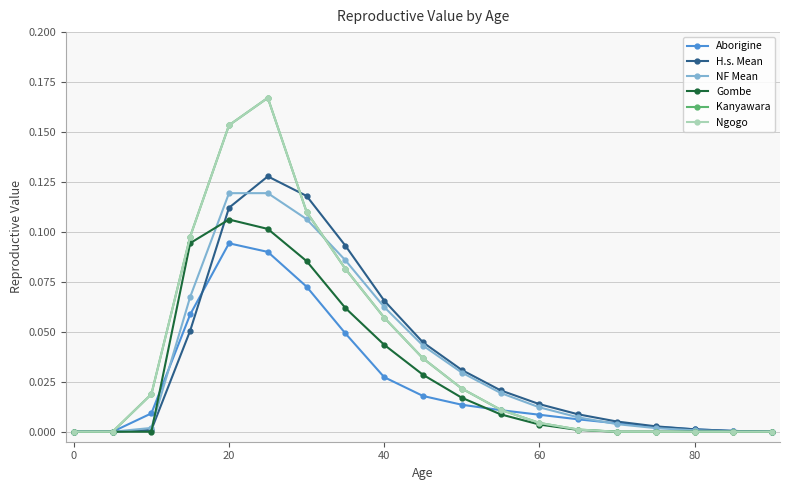

In Aborigine, how many points are higher than both neighbors (excluding endpoints)?

1